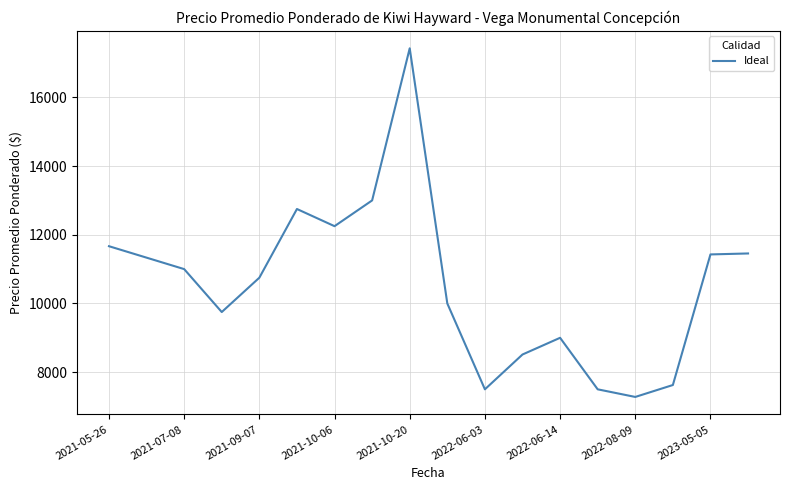

What is the maximum value shown in the chart?

17429.0